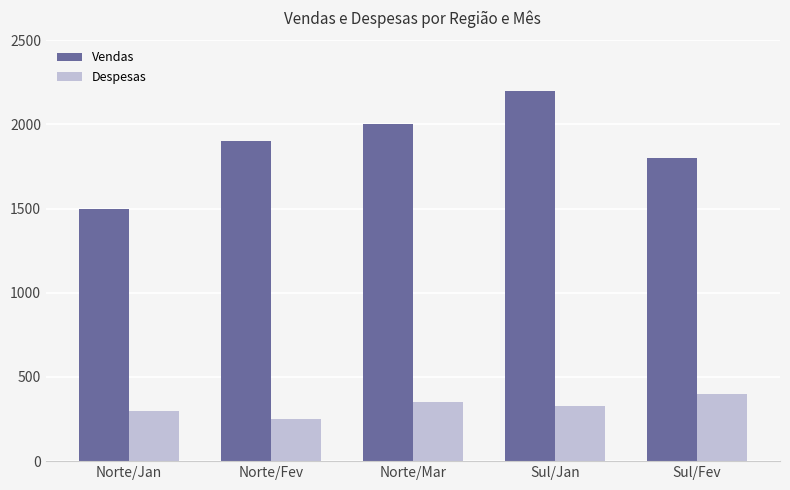

What is the smallest value displayed?

250